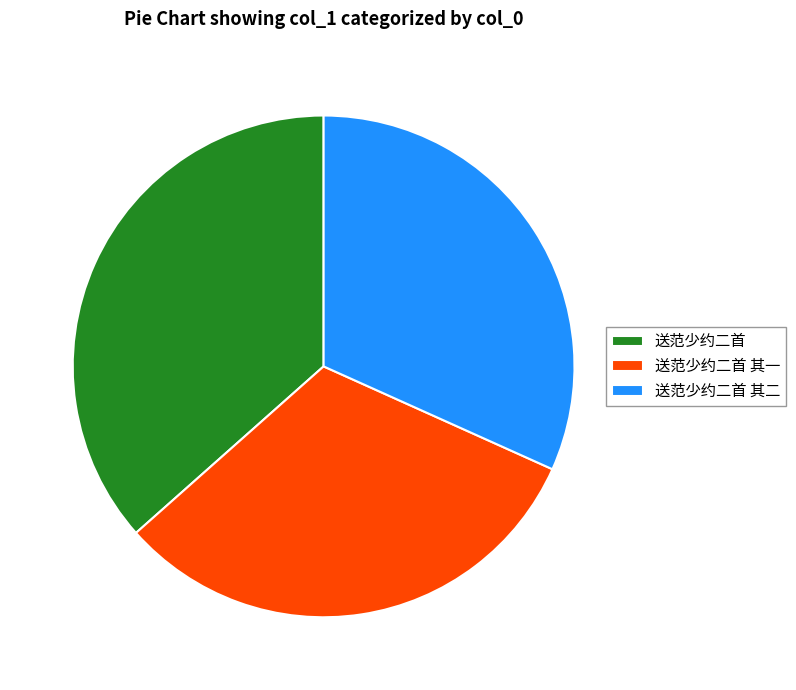

Which slice is the largest?

送范少约二首